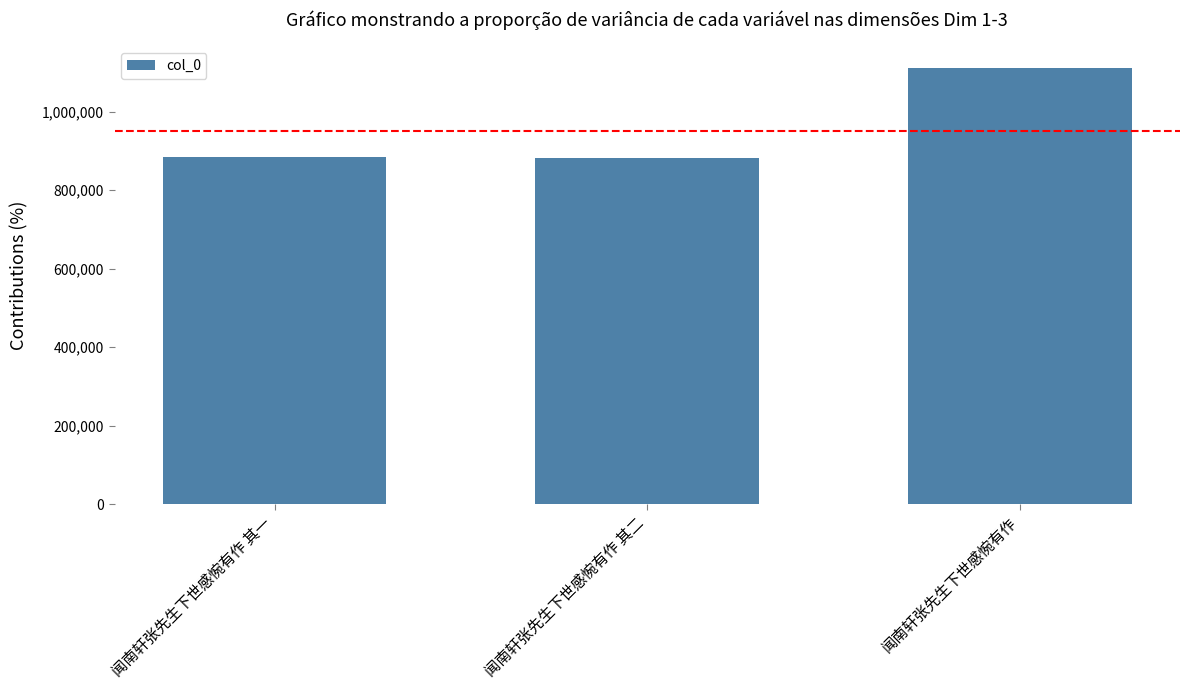

What is the label of the 1st bar from the left?

闻南轩张先生下世感惋有作 其一